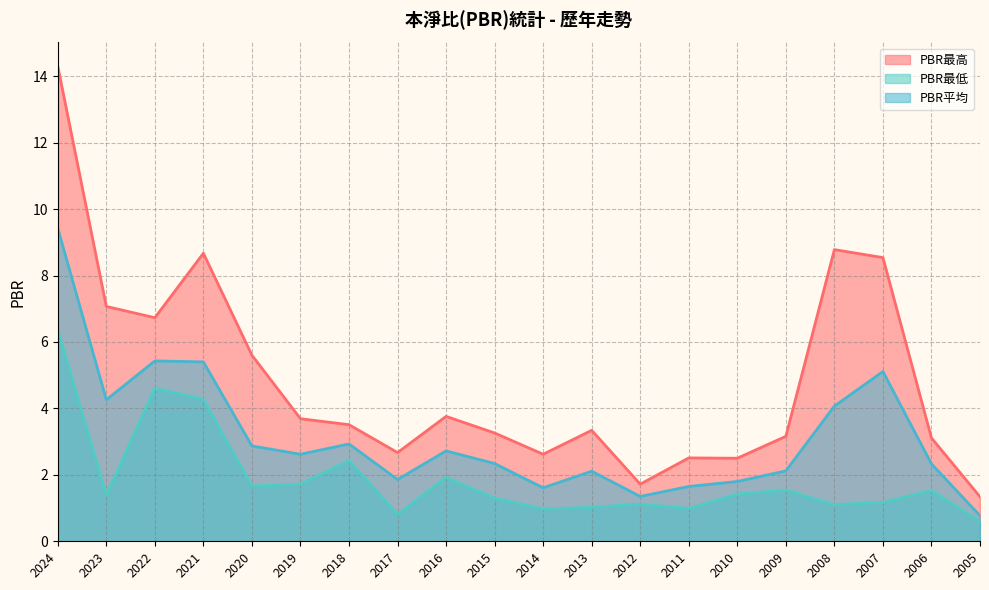

True or false: PBR平均 and PBR最低 intersect in this chart.

False